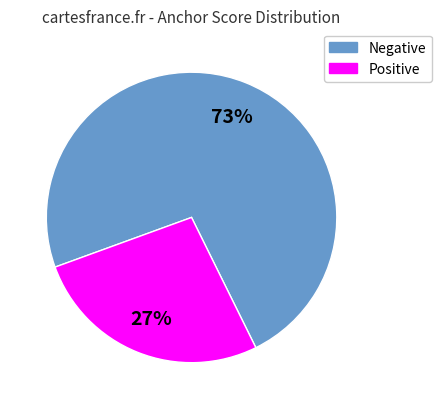

Is there a majority slice in this chart?

Yes